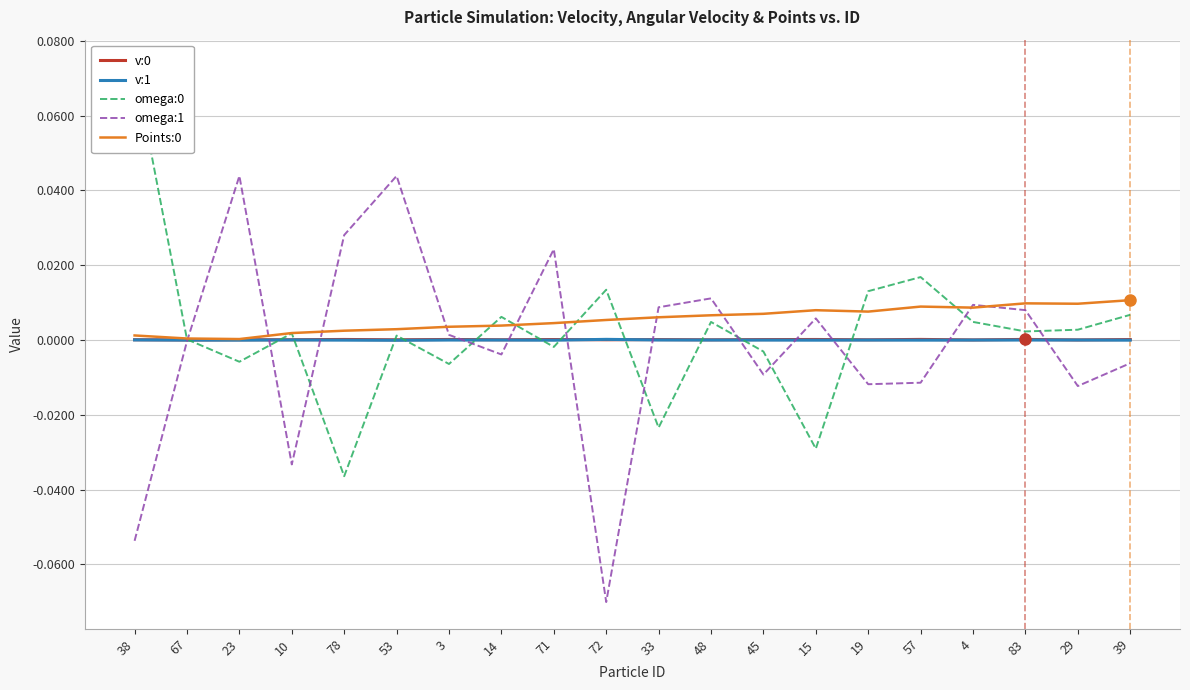

At which category is the sum across all series the highest?

53